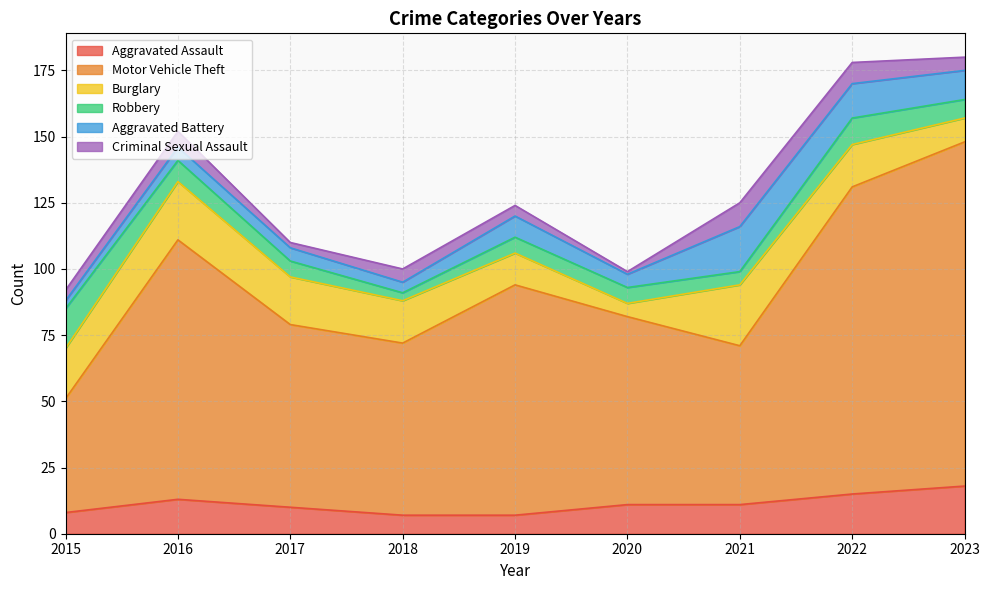

Reading right to left, transcribe all the data shown in this chart.

Aggravated Assault: 2023=18	2022=15	2021=11	2020=11	2019=7	2018=7	2017=10	2016=13	2015=8
Motor Vehicle Theft: 2023=130	2022=116	2021=60	2020=71	2019=87	2018=65	2017=69	2016=98	2015=43
Burglary: 2023=9	2022=16	2021=23	2020=5	2019=12	2018=16	2017=18	2016=22	2015=19
Robbery: 2023=7	2022=10	2021=5	2020=6	2019=6	2018=3	2017=6	2016=8	2015=15
Aggravated Battery: 2023=11	2022=13	2021=17	2020=5	2019=8	2018=4	2017=5	2016=5	2015=3
Criminal Sexual Assault: 2023=5	2022=8	2021=9	2020=1	2019=4	2018=5	2017=2	2016=6	2015=4